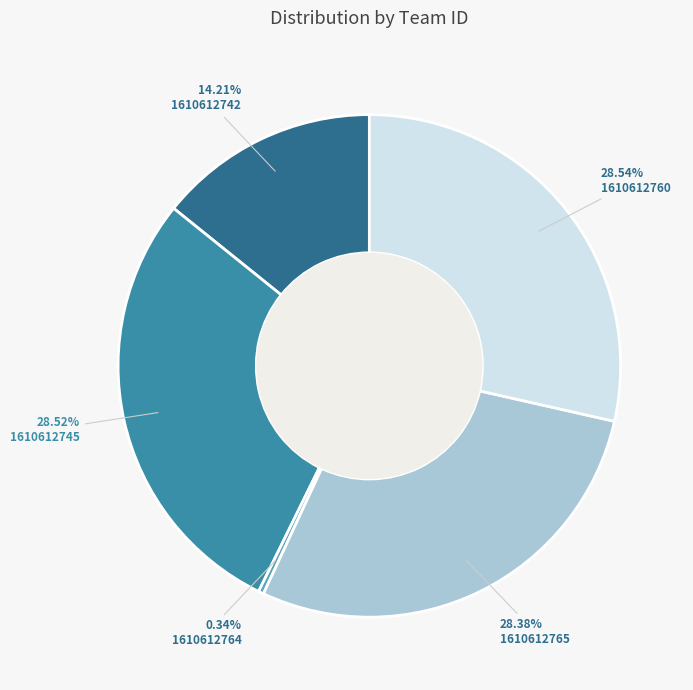

Does 1610612765 represent more than half of the total?

No